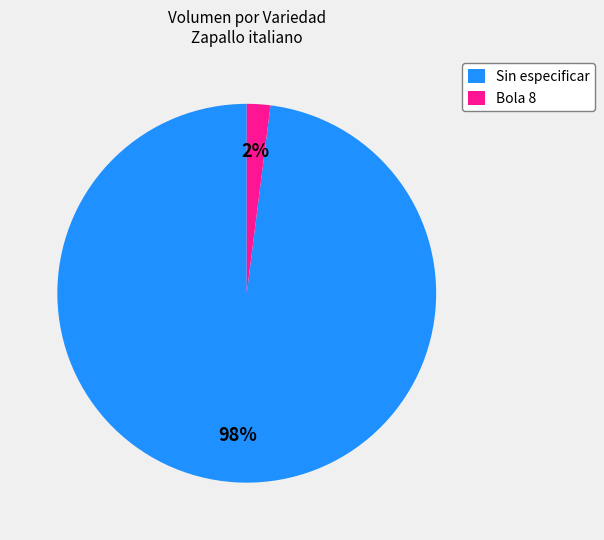

Is the sum of Bola 8 and Sin especificar greater than half?

Yes